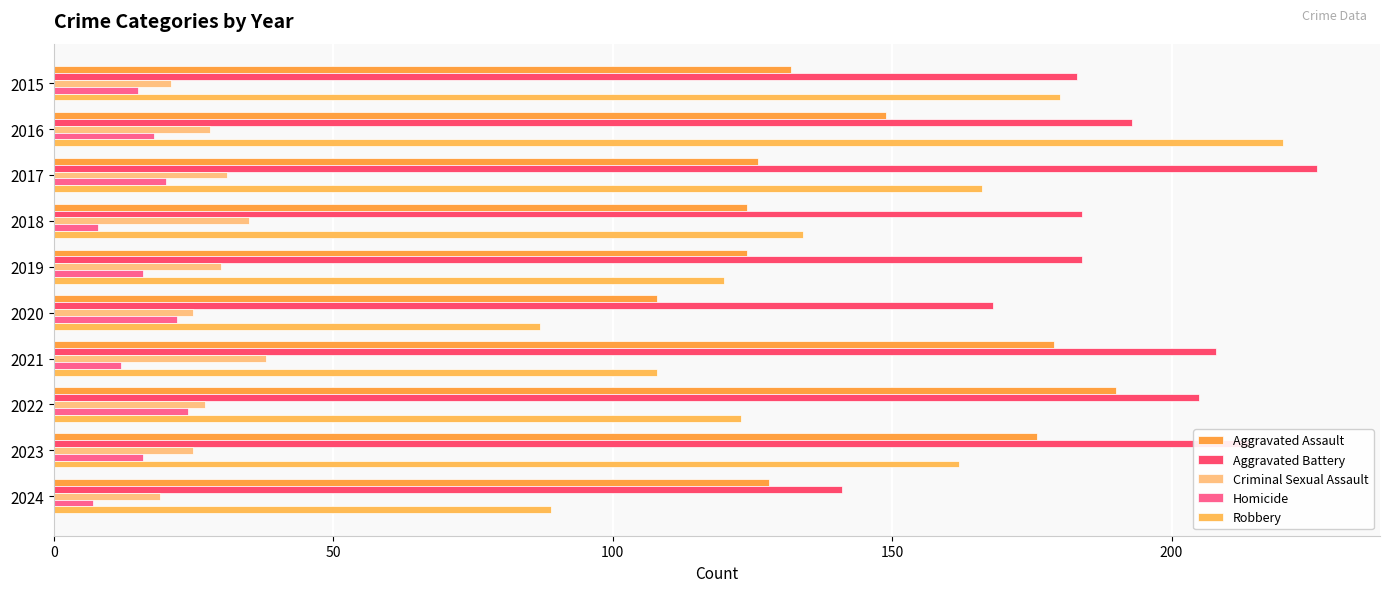

Which series has the largest total across all categories?

Aggravated Battery